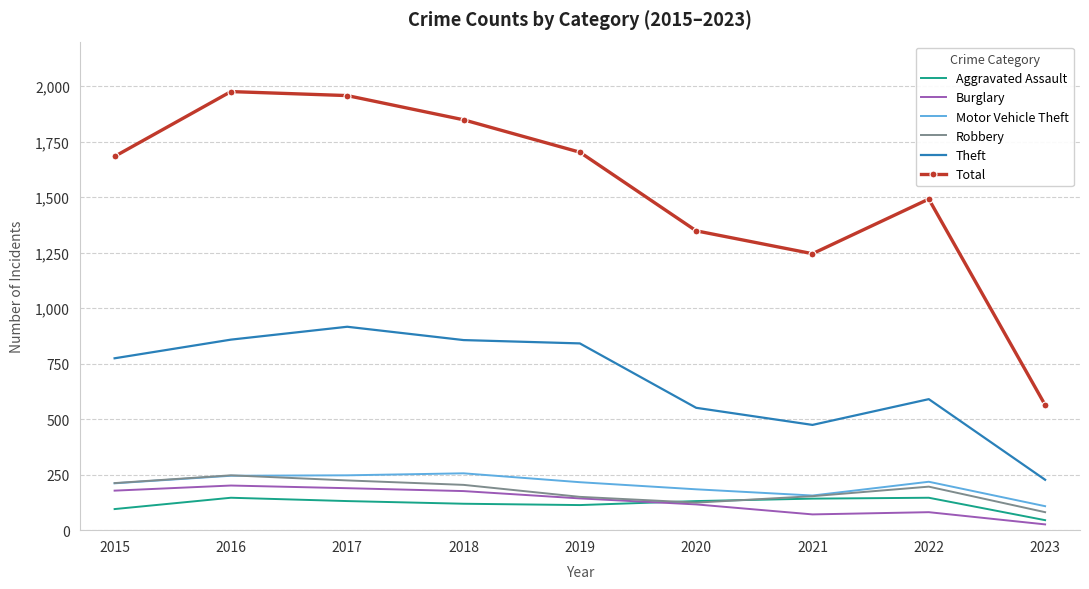

At how many categories does at least one series exceed 1908?

2